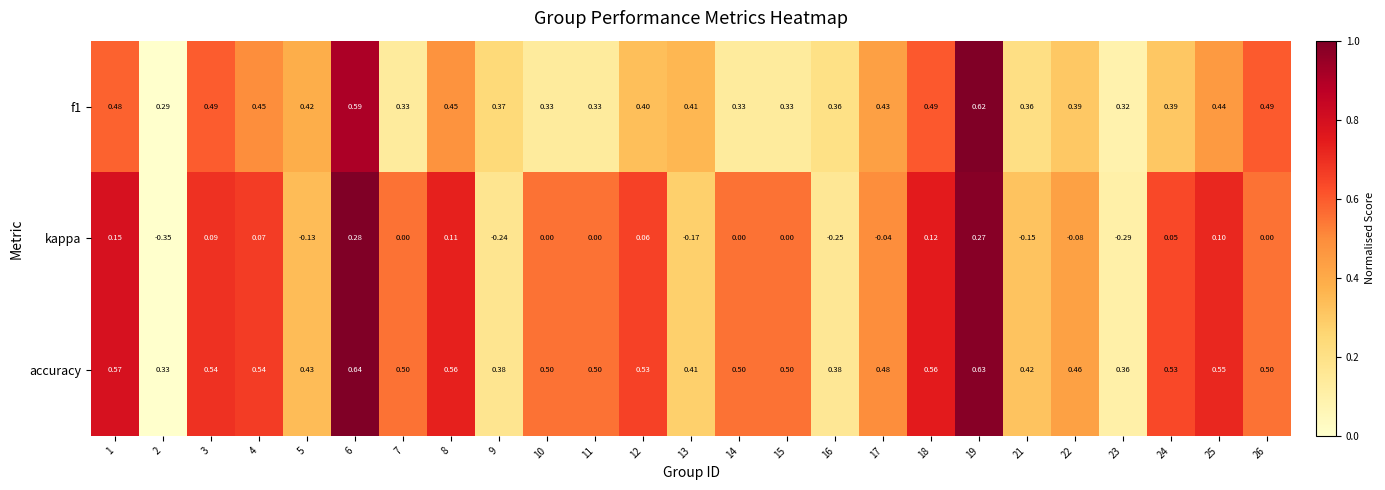

How many series are shown in this chart?

3